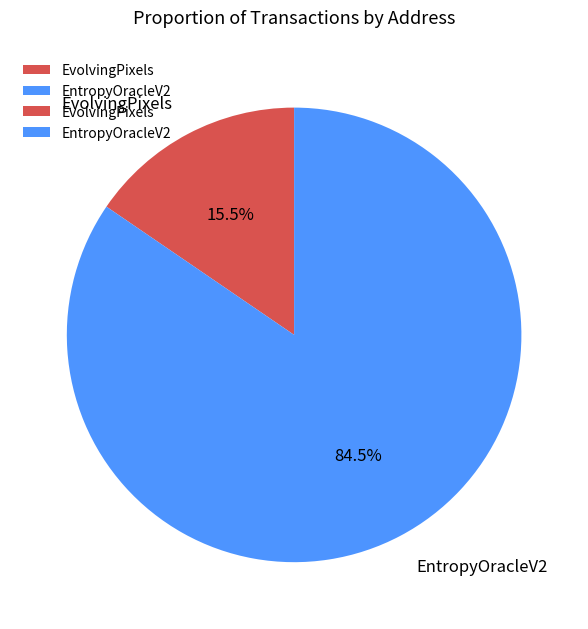

Count the number of slices in the pie.

2